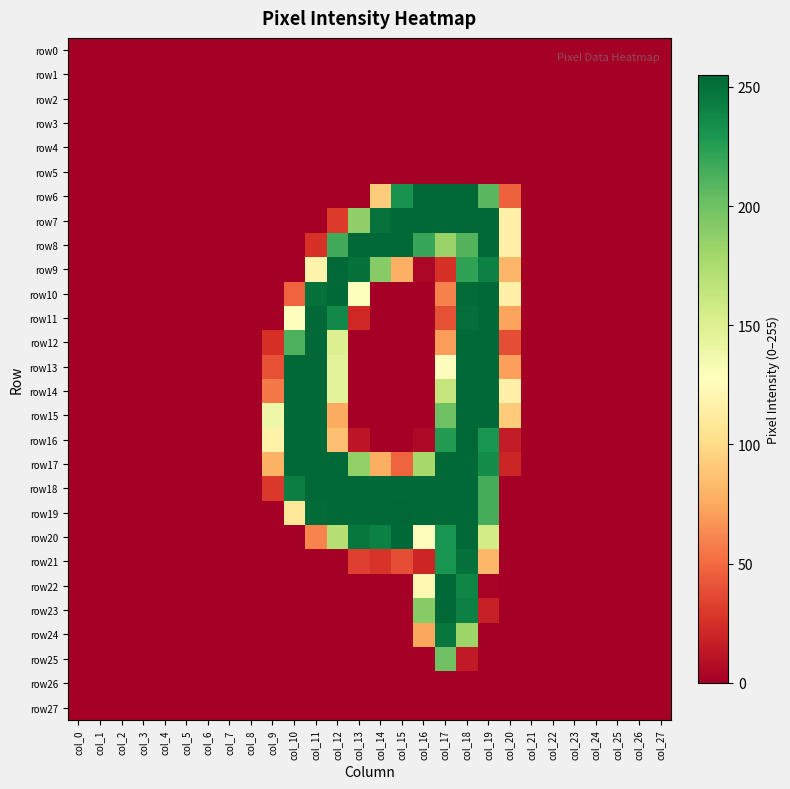

Rank the series at col_6 from lowest to highest value.

row0, row1, row2, row3, row4, row5, row6, row7, row8, row9, row10, row11, row12, row13, row14, row15, row16, row17, row18, row19, row20, row21, row22, row23, row24, row25, row26, row27